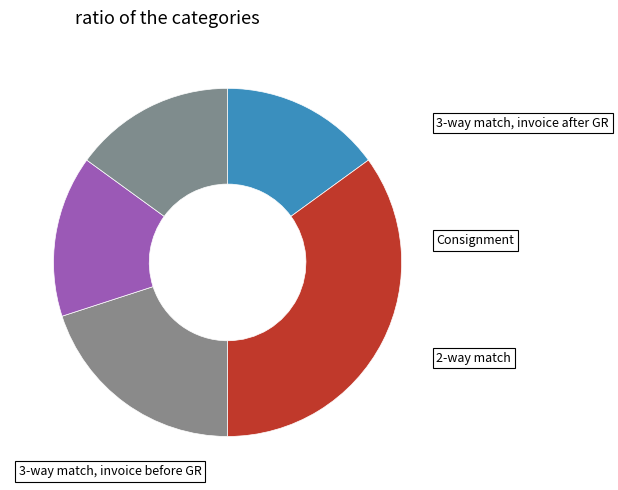

How many slices are in this pie chart?

5